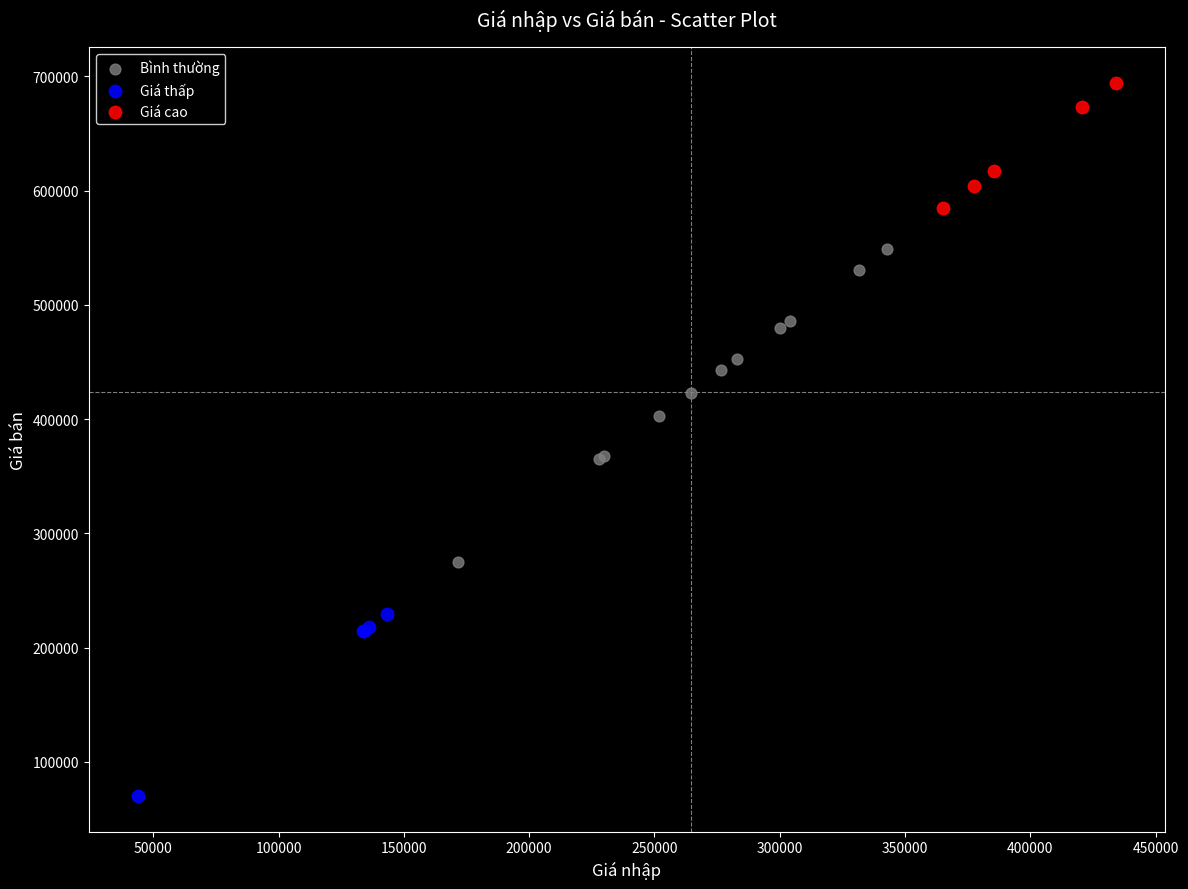

Which series has the largest Y range (max minus min)?

Bình thường